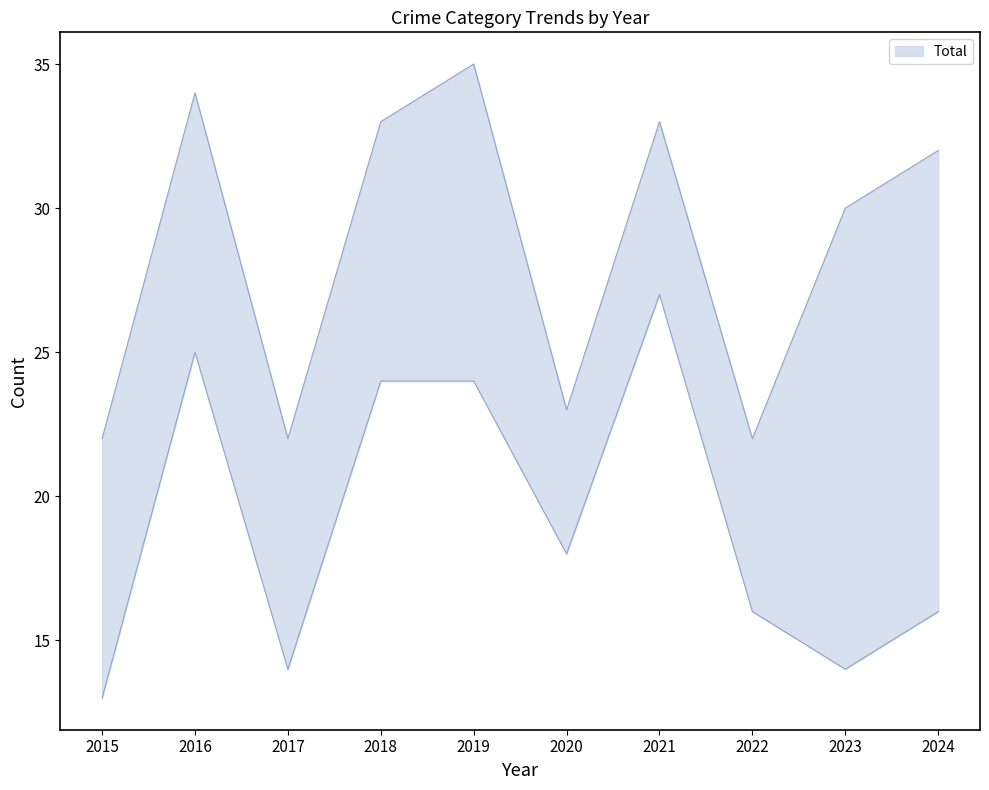

Which has a higher value, 2019 or 2024?

2019